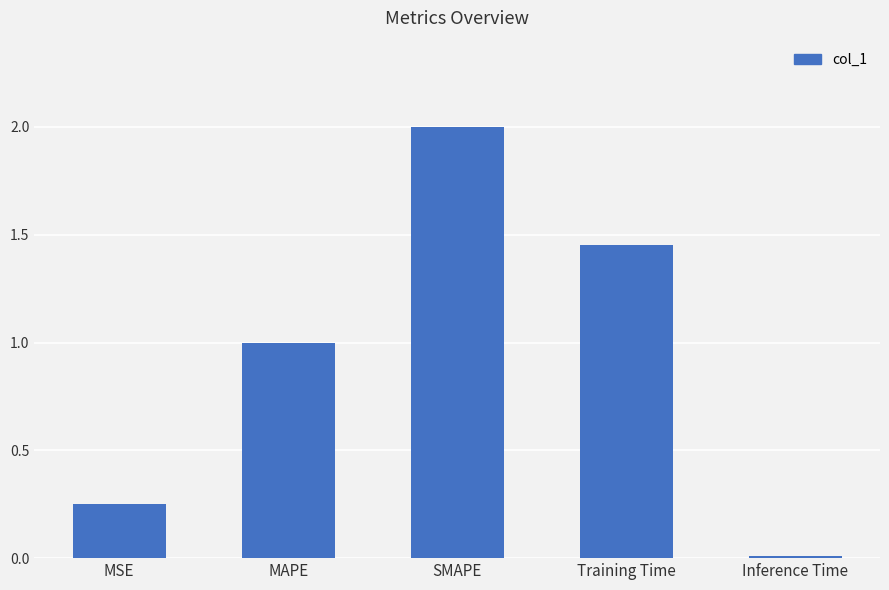

List the labels in order of value, smallest first.

Inference Time, MSE, MAPE, Training Time, SMAPE